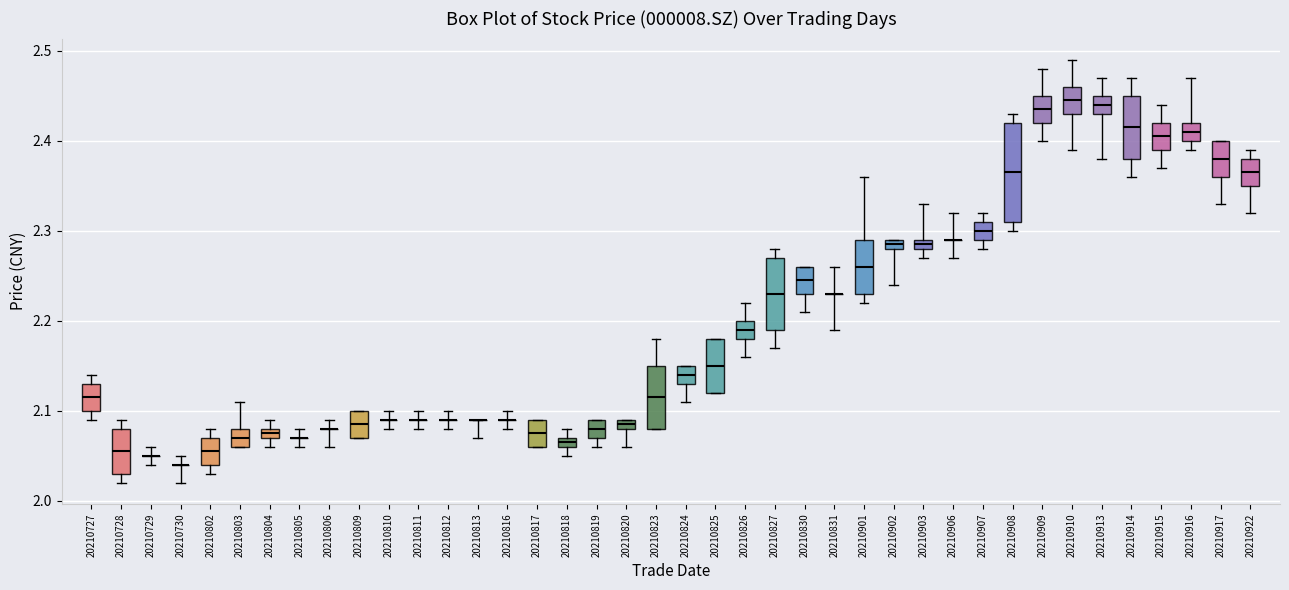

Where does the upper whisker of the box at x = 20210913 end on the y-axis? The values are not printed on the chart, so give them approximately, as read against the axis.

2.47